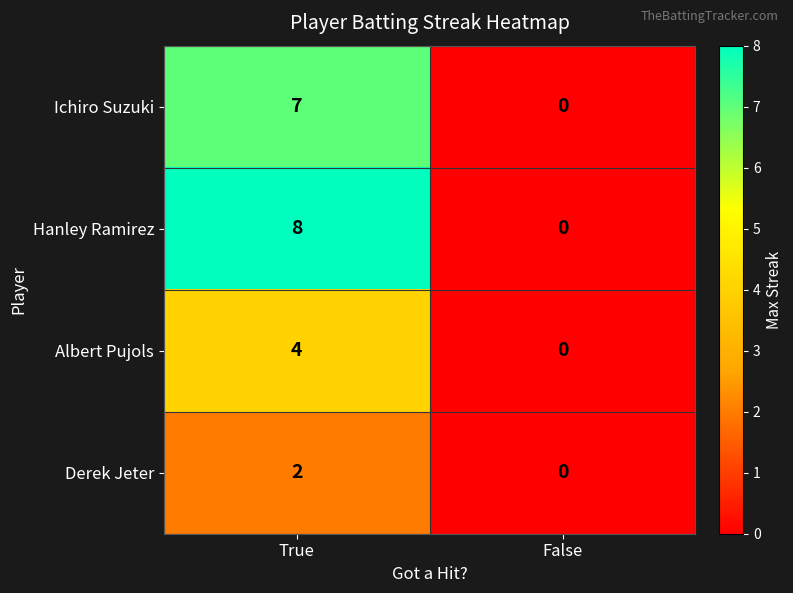

List the series in order of their peak value, lowest first.

Derek Jeter, Albert Pujols, Ichiro Suzuki, Hanley Ramirez